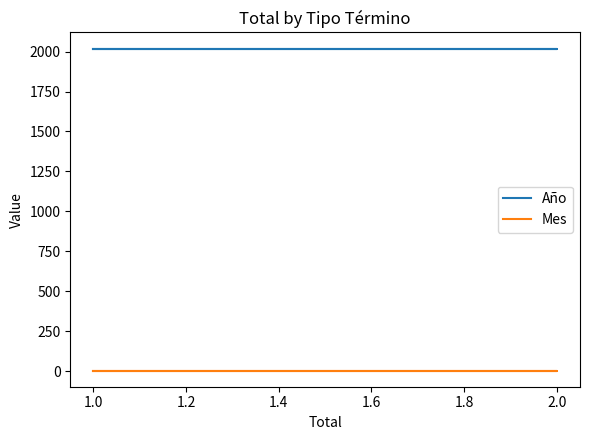

The value of Año at 2.0 is 2019. True or false?

True